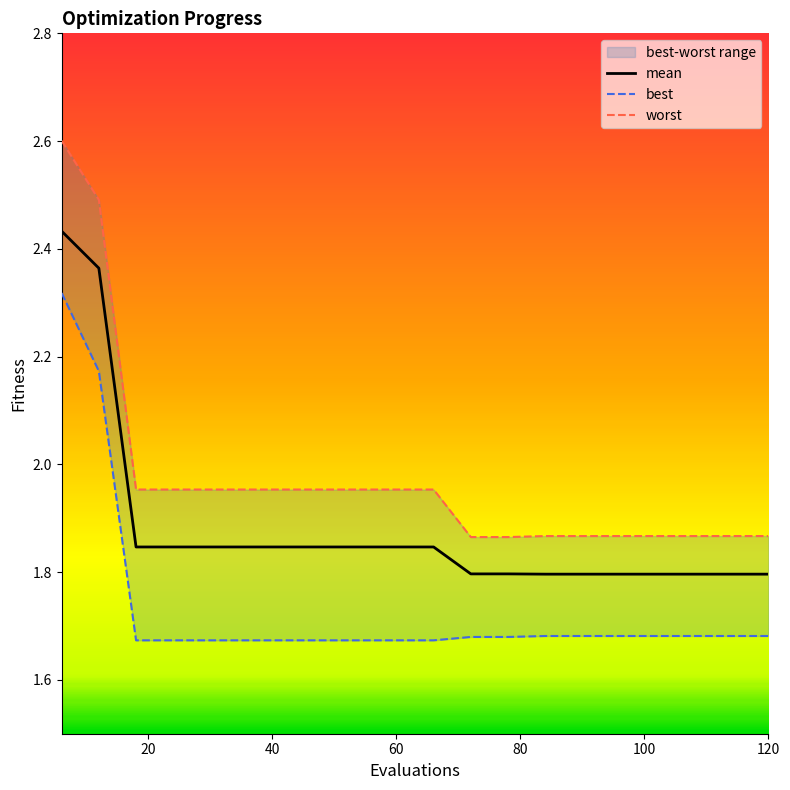

Is it true that best equals 0.9 at 8?

False